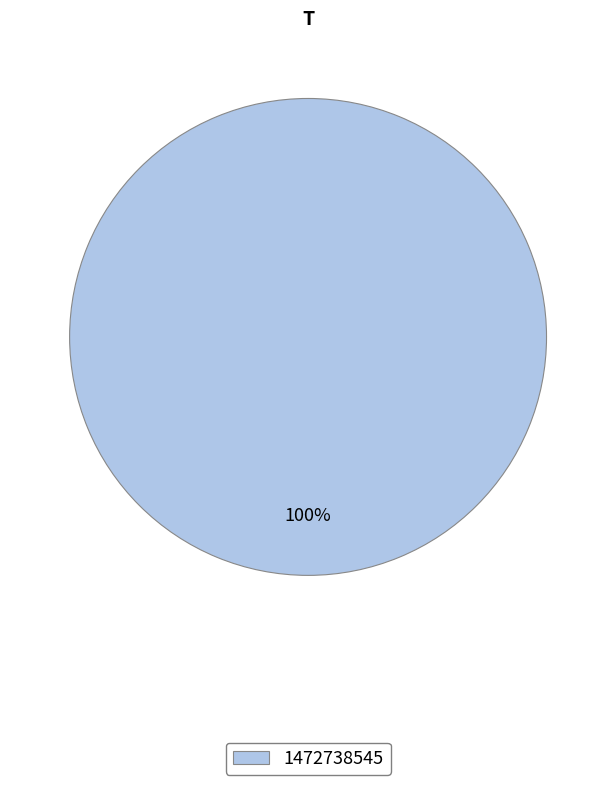

Rank the categories by value from lowest to highest.

1472738545